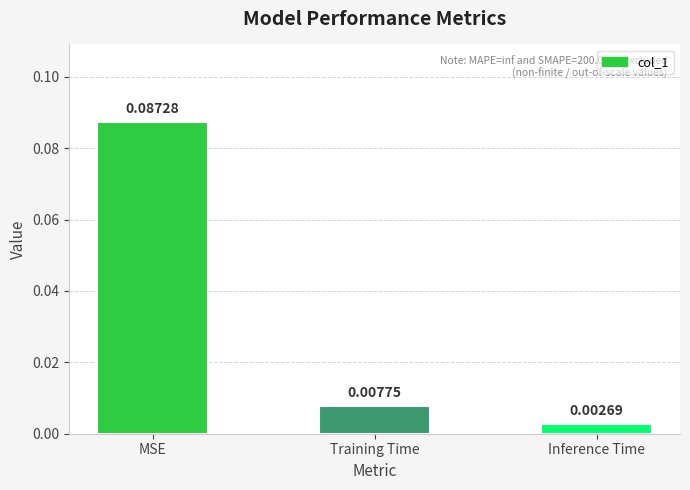

What position from the left is MSE?

1